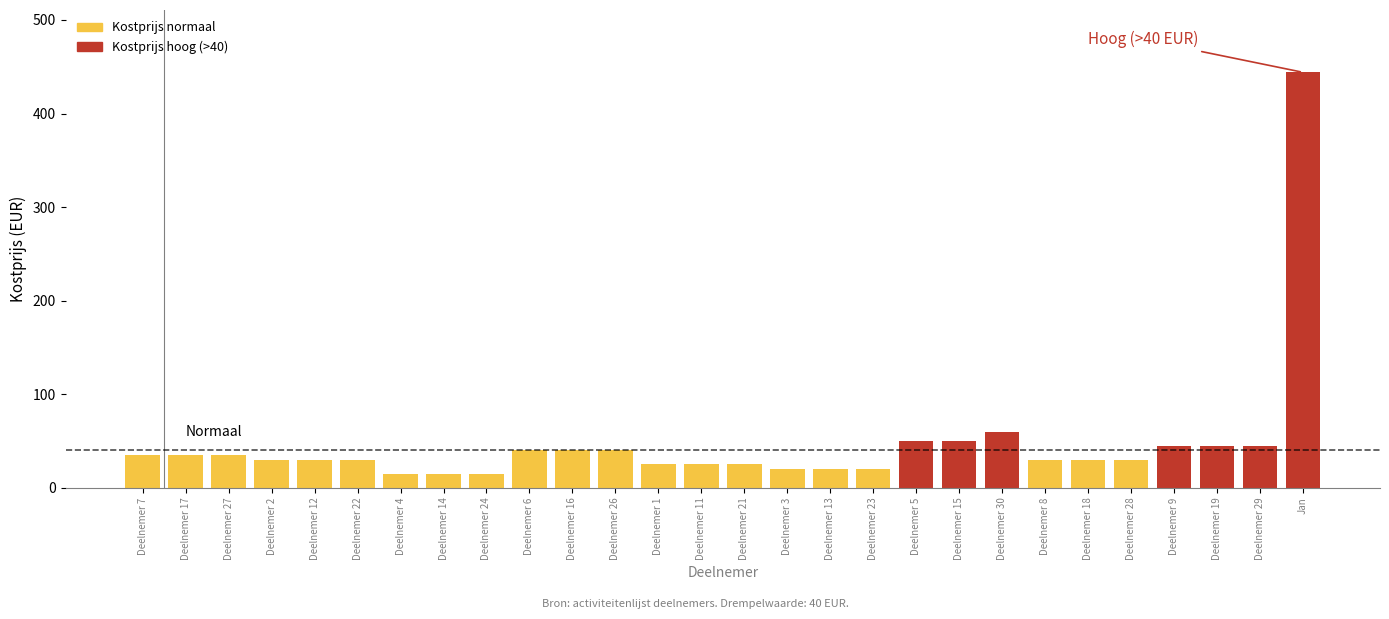

Reading right to left, extract all data points from this chart.

Jan=444	Deelnemer 29=45	Deelnemer 19=45	Deelnemer 9=45	Deelnemer 28=30	Deelnemer 18=30	Deelnemer 8=30	Deelnemer 30=60	Deelnemer 15=50	Deelnemer 5=50	Deelnemer 23=20	Deelnemer 13=20	Deelnemer 3=20	Deelnemer 21=25	Deelnemer 11=25	Deelnemer 1=25	Deelnemer 26=40	Deelnemer 16=40	Deelnemer 6=40	Deelnemer 24=15	Deelnemer 14=15	Deelnemer 4=15	Deelnemer 22=30	Deelnemer 12=30	Deelnemer 2=30	Deelnemer 27=35	Deelnemer 17=35	Deelnemer 7=35